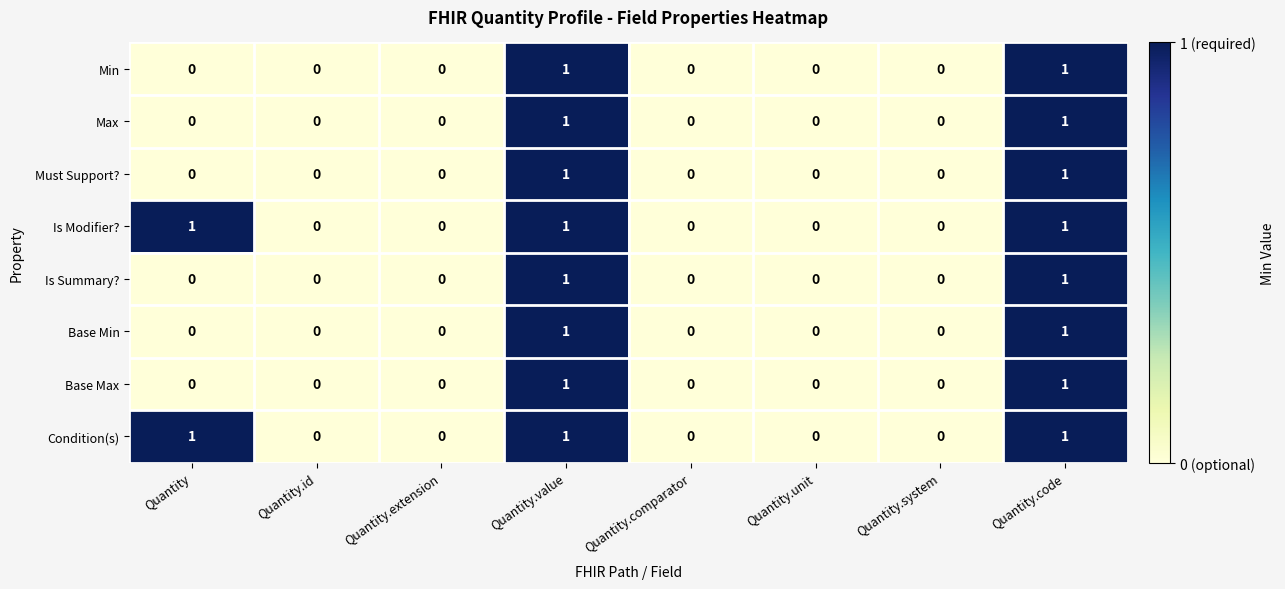

The value of Base Min at Quantity.value is 2. True or false?

False